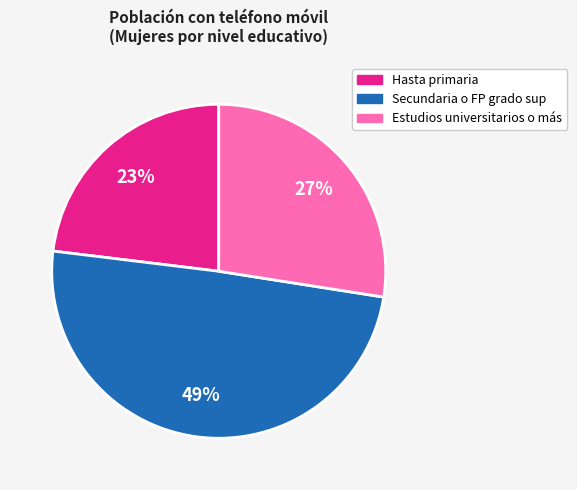

Is there a majority slice in this chart?

No